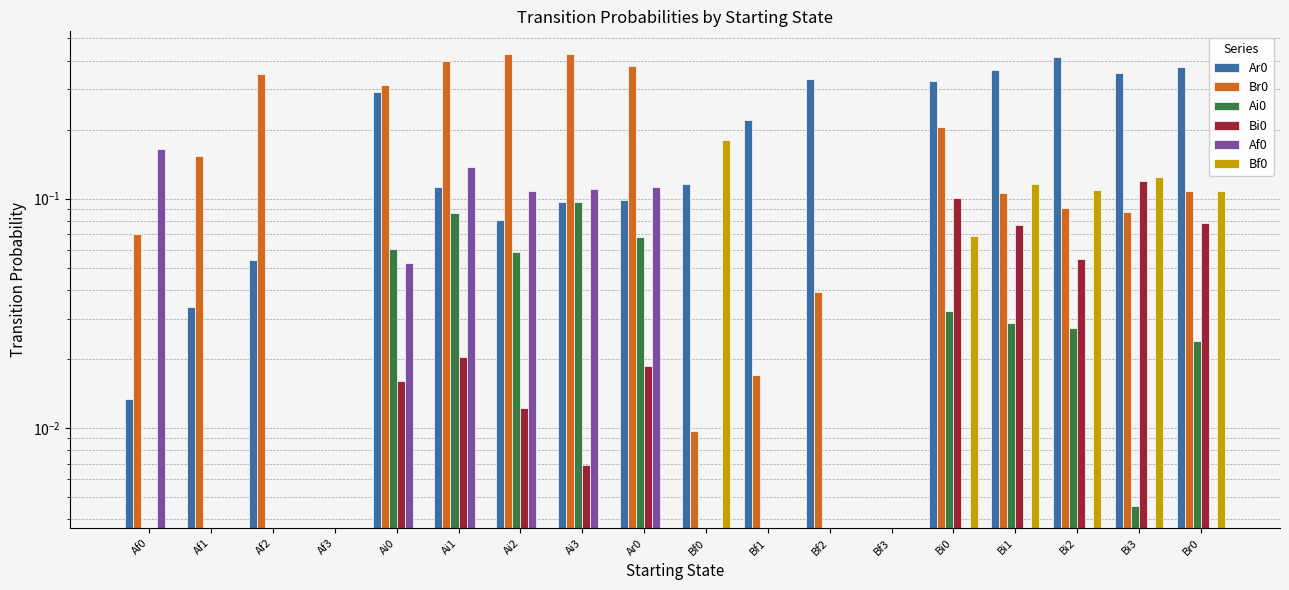

At which label does Ai0 reach its peak?

Ai3